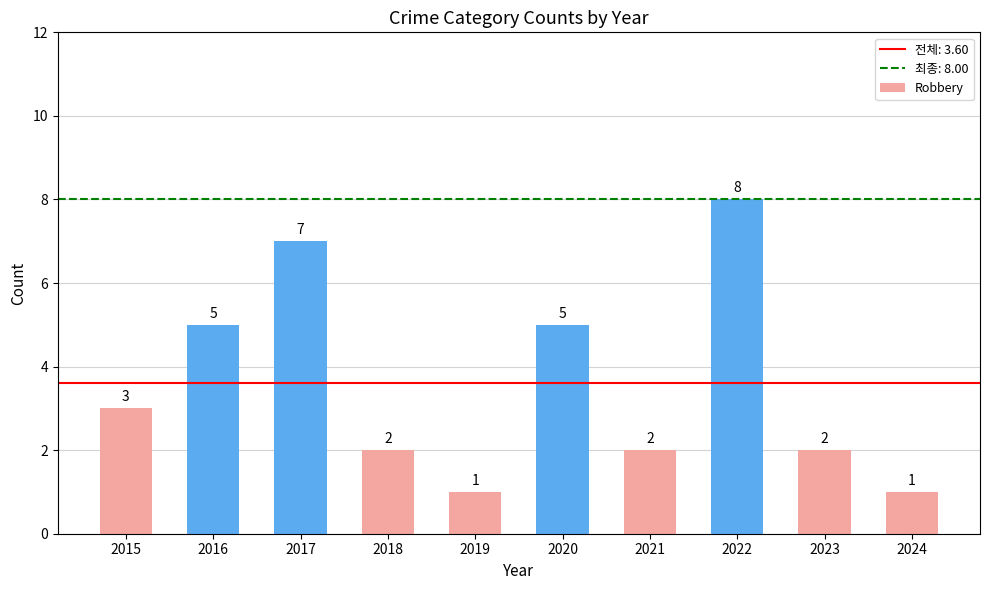

Approximately how many times larger is the value at 2023 compared to 2016?

0.4